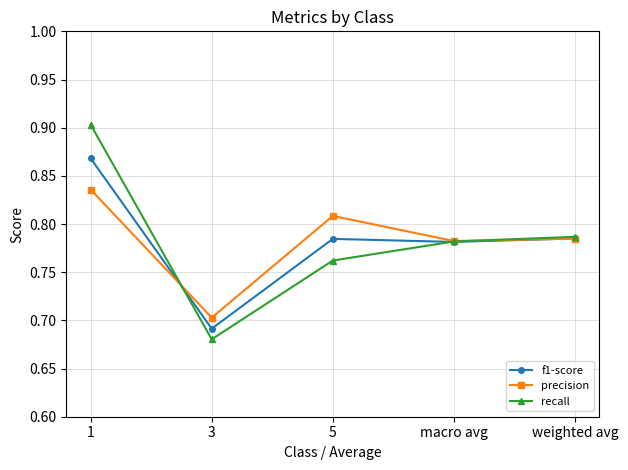

The f1-score series shows 0.2 at 5. True or false?

False